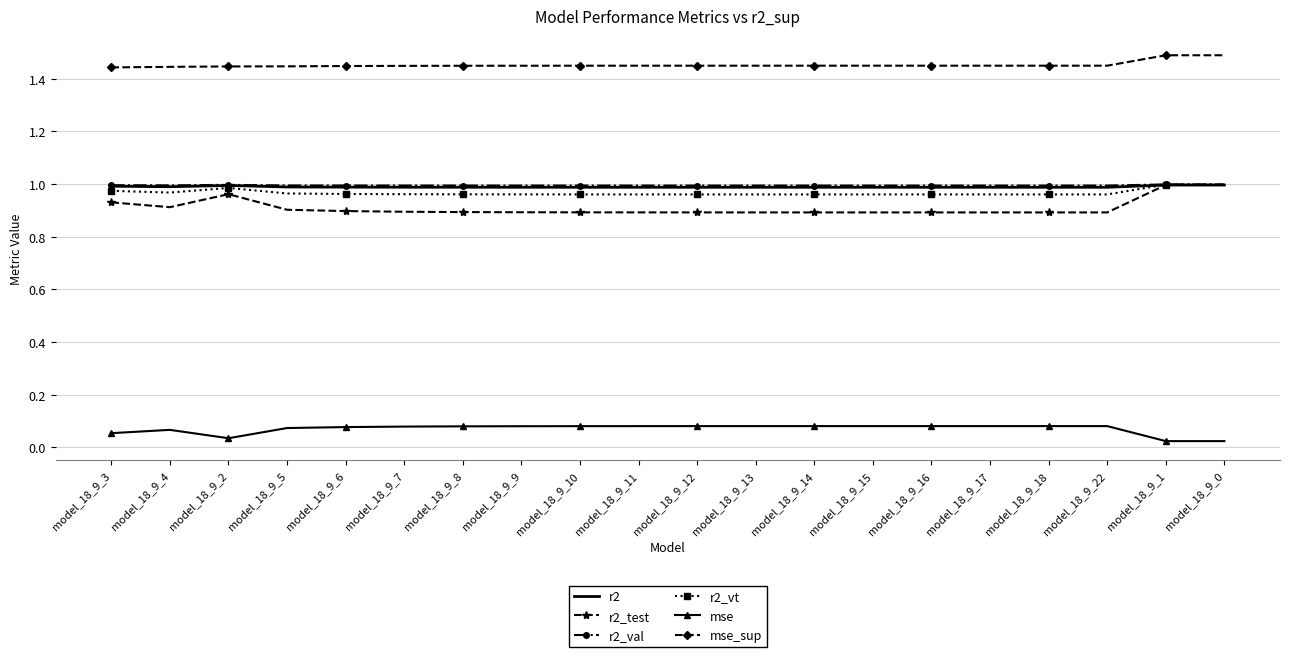

True or false: r2_test has a value of 0.9 at model_18_9_8.

True